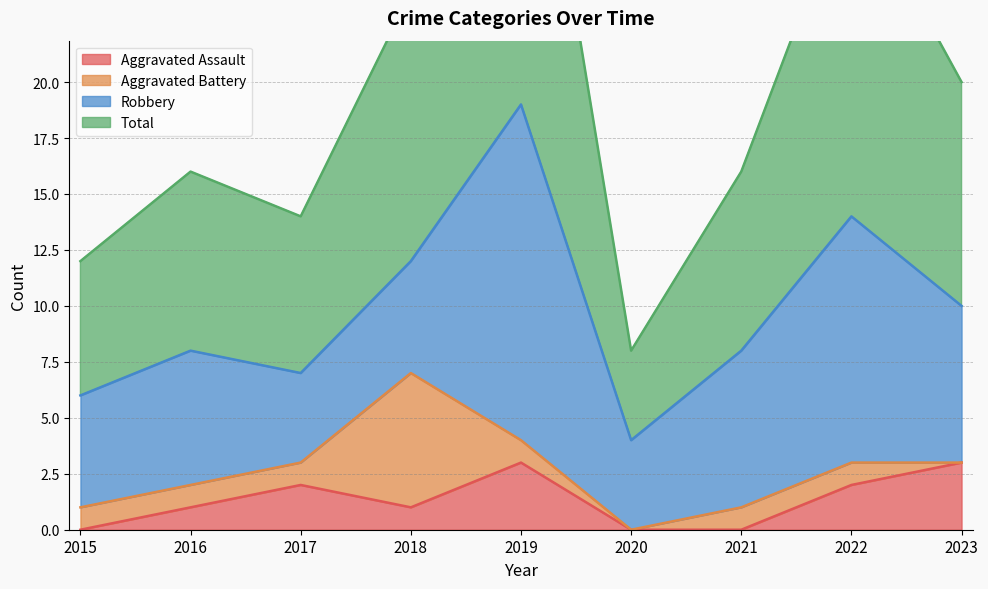

Which series changed the most between 2016 and 2020?

Total